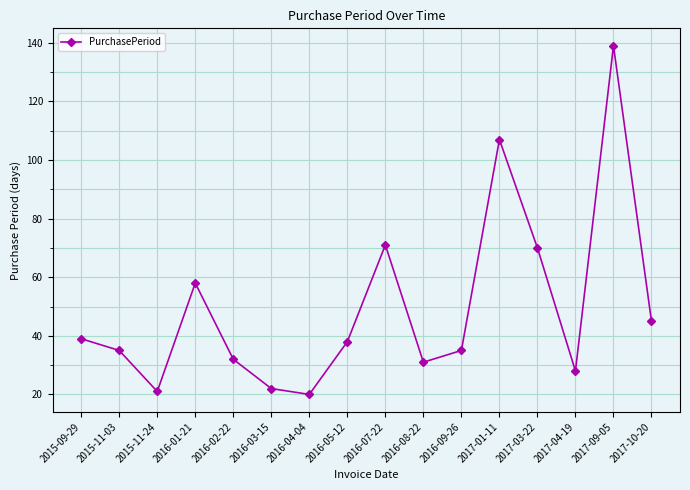

How many lines are shown in the chart?

1